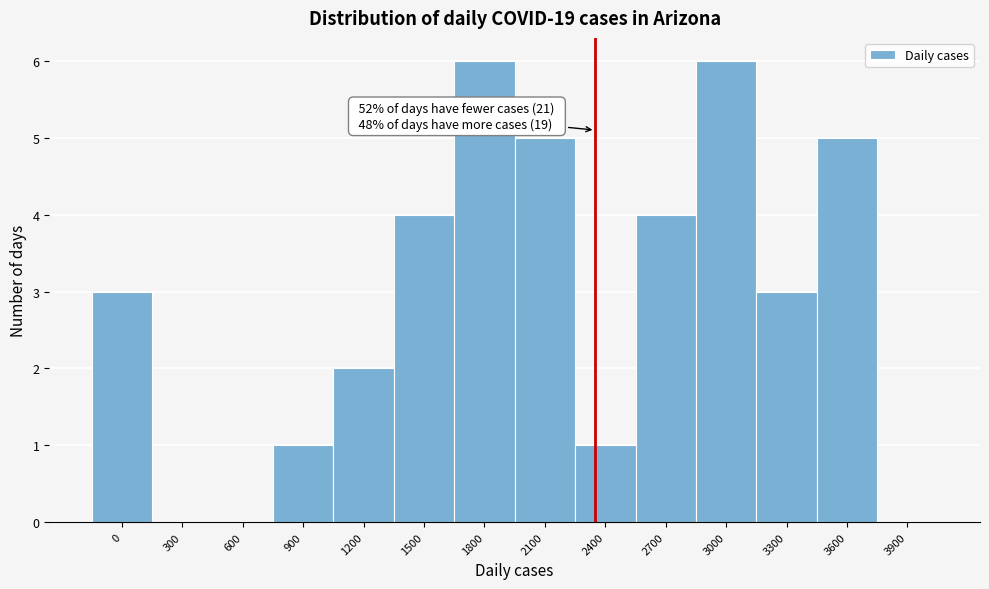

Reading left to right, transcribe all the data shown in this chart.

0=3	300=0	600=0	900=1	1200=2	1500=4	1800=6	2100=5	2400=1	2700=4	3000=6	3300=3	3600=5	3900=0